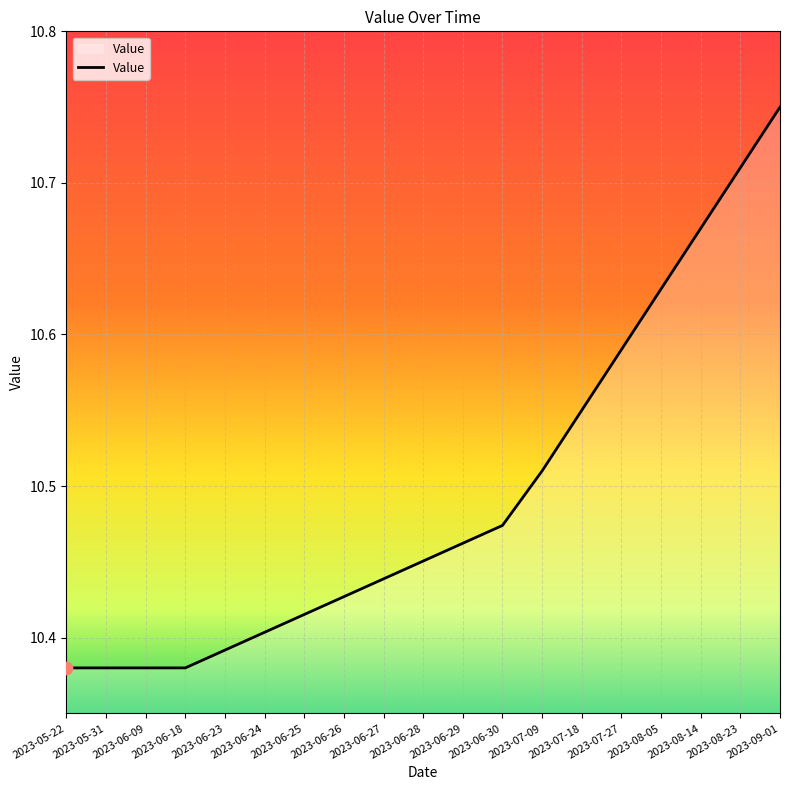

Which has a higher value, 2023-07-27 or 2023-06-30?

2023-07-27